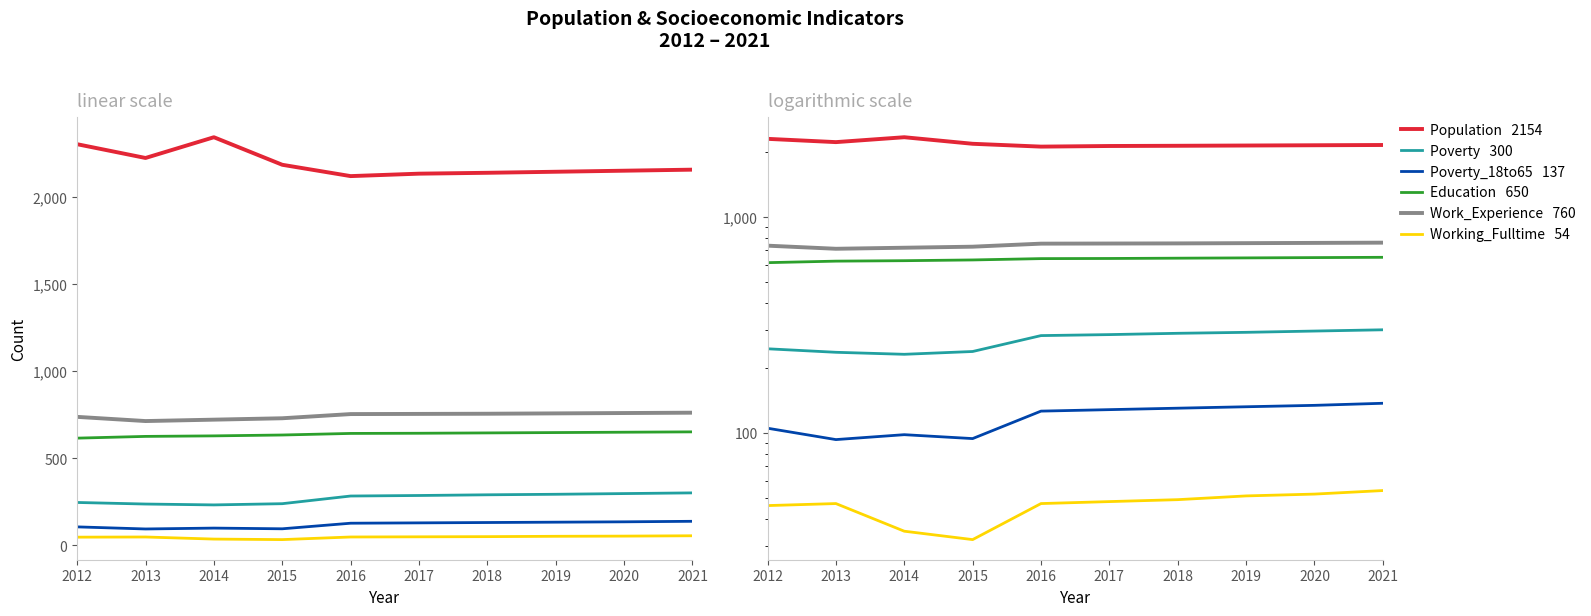

True or false: Education has a value of 371 at 2017.

False